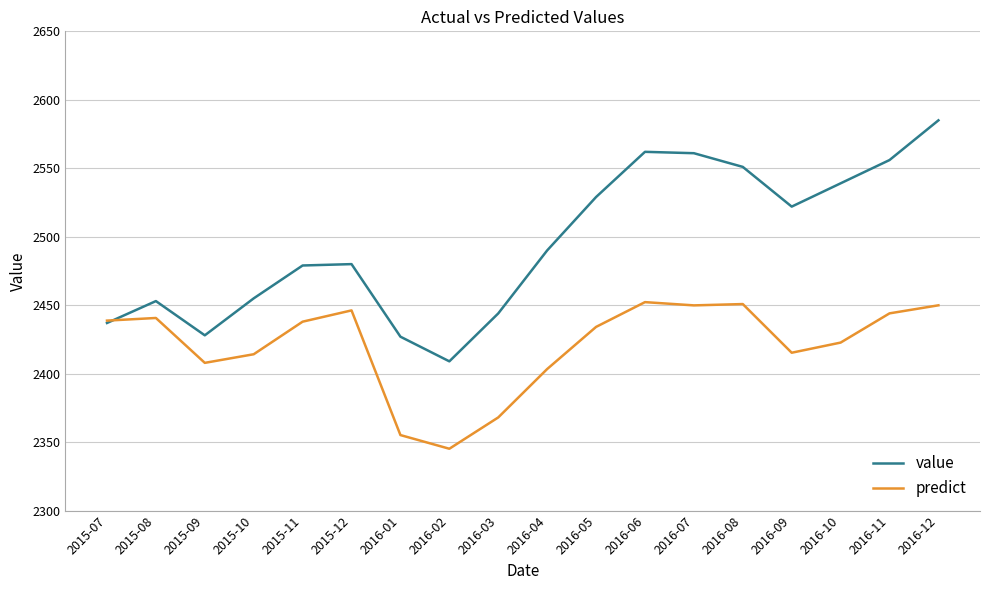

What is the sum of the value values at 2015-08 and 2016-02?

4862.0